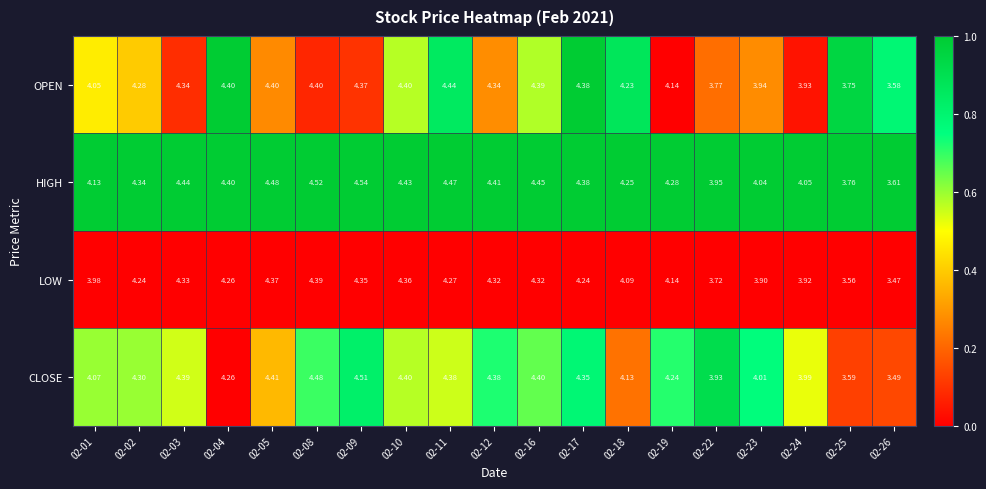

Which series has the largest range (max minus min)?

CLOSE